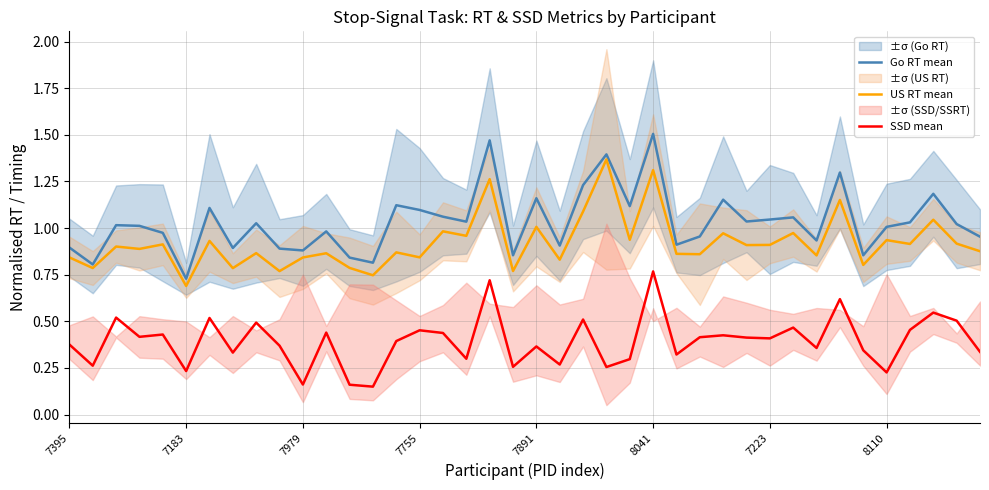

At which label does US RT mean reach its minimum?

7183